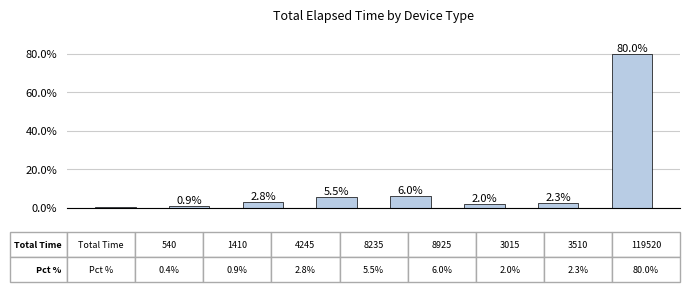

What is the difference between the maximum and minimum values?

79.6